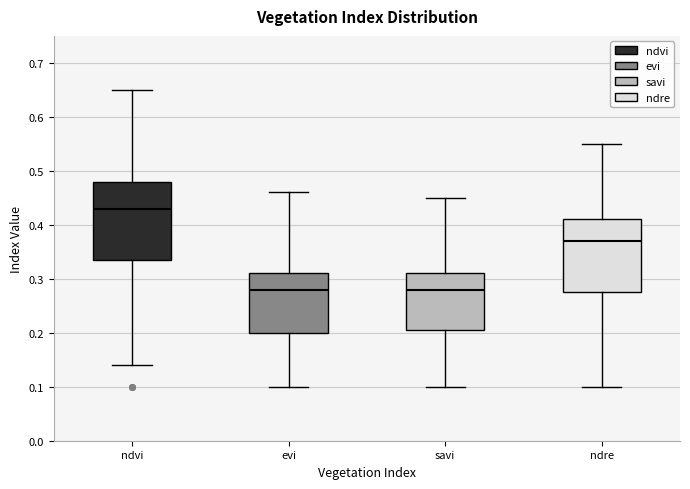

Comparing the boxes themselves (not the whiskers), which one is the tallest?

ndvi